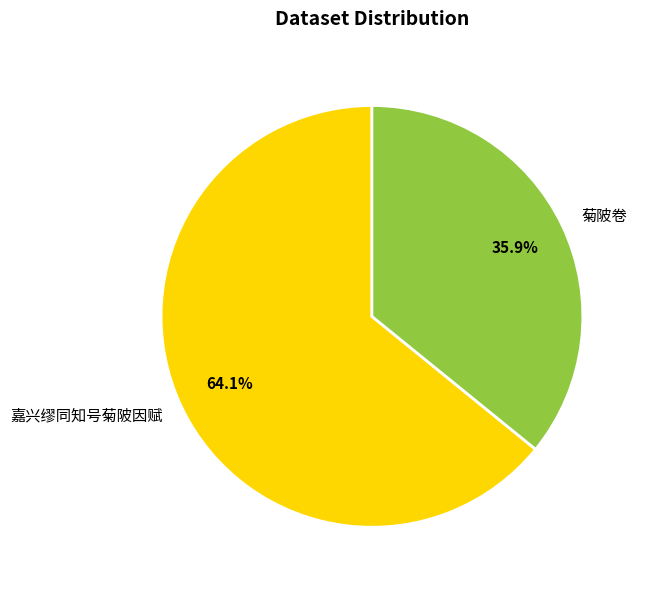

To the nearest percent, what is the difference between the largest and smallest slice percentages?

28%